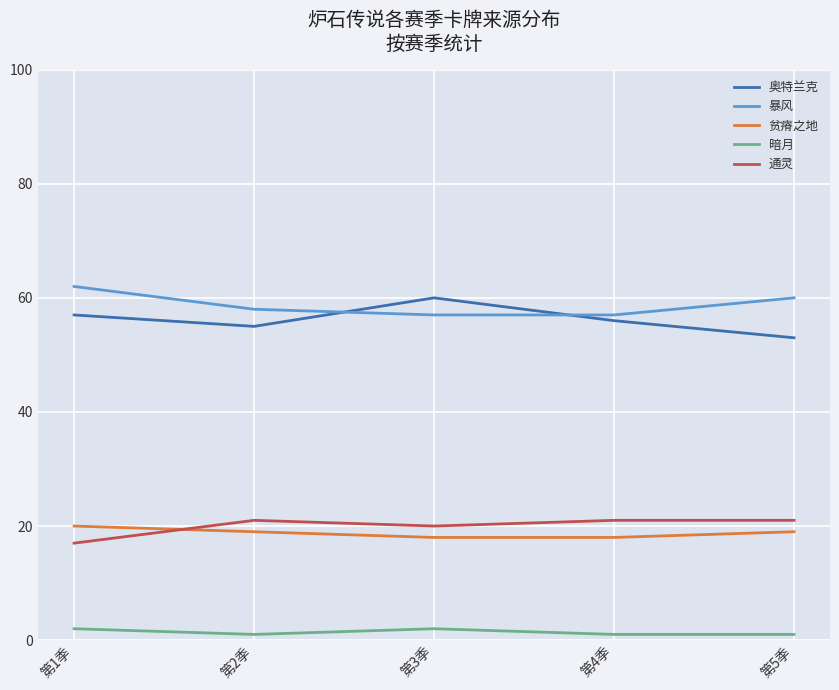

What position from the right is 第1季?

5